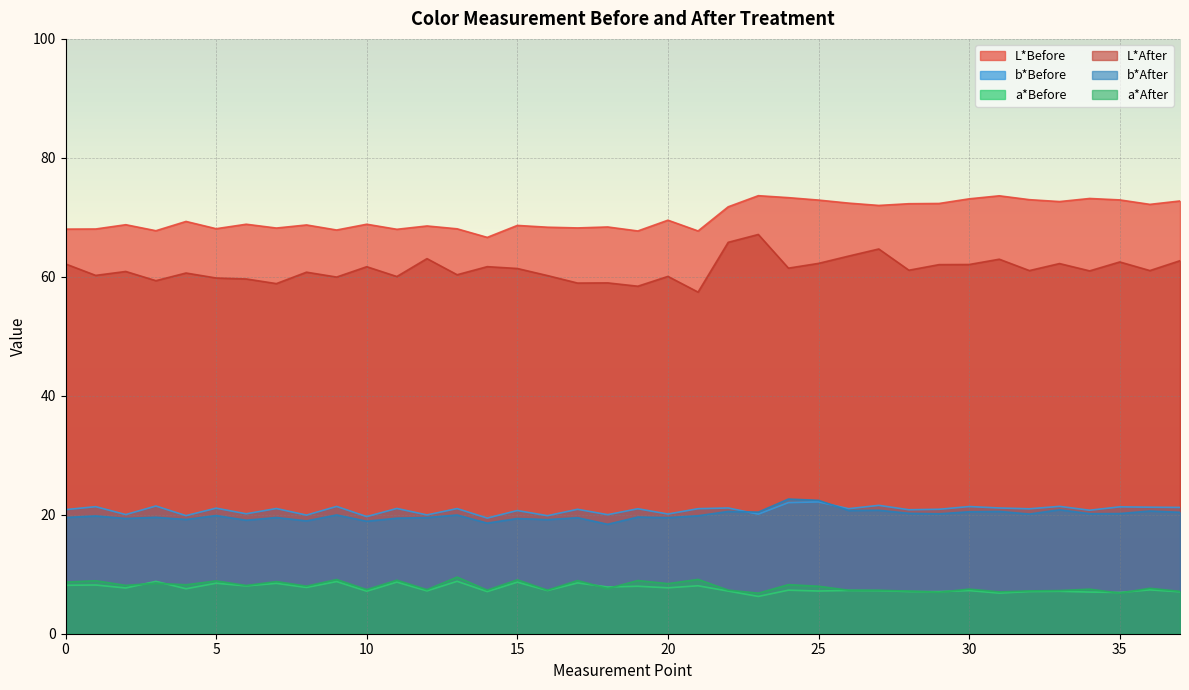

True or false: L*Before and b*Before cross at least once.

False